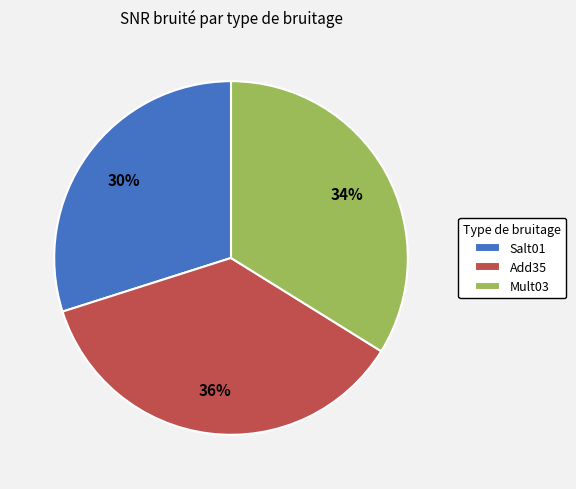

Is there a majority slice in this chart?

No